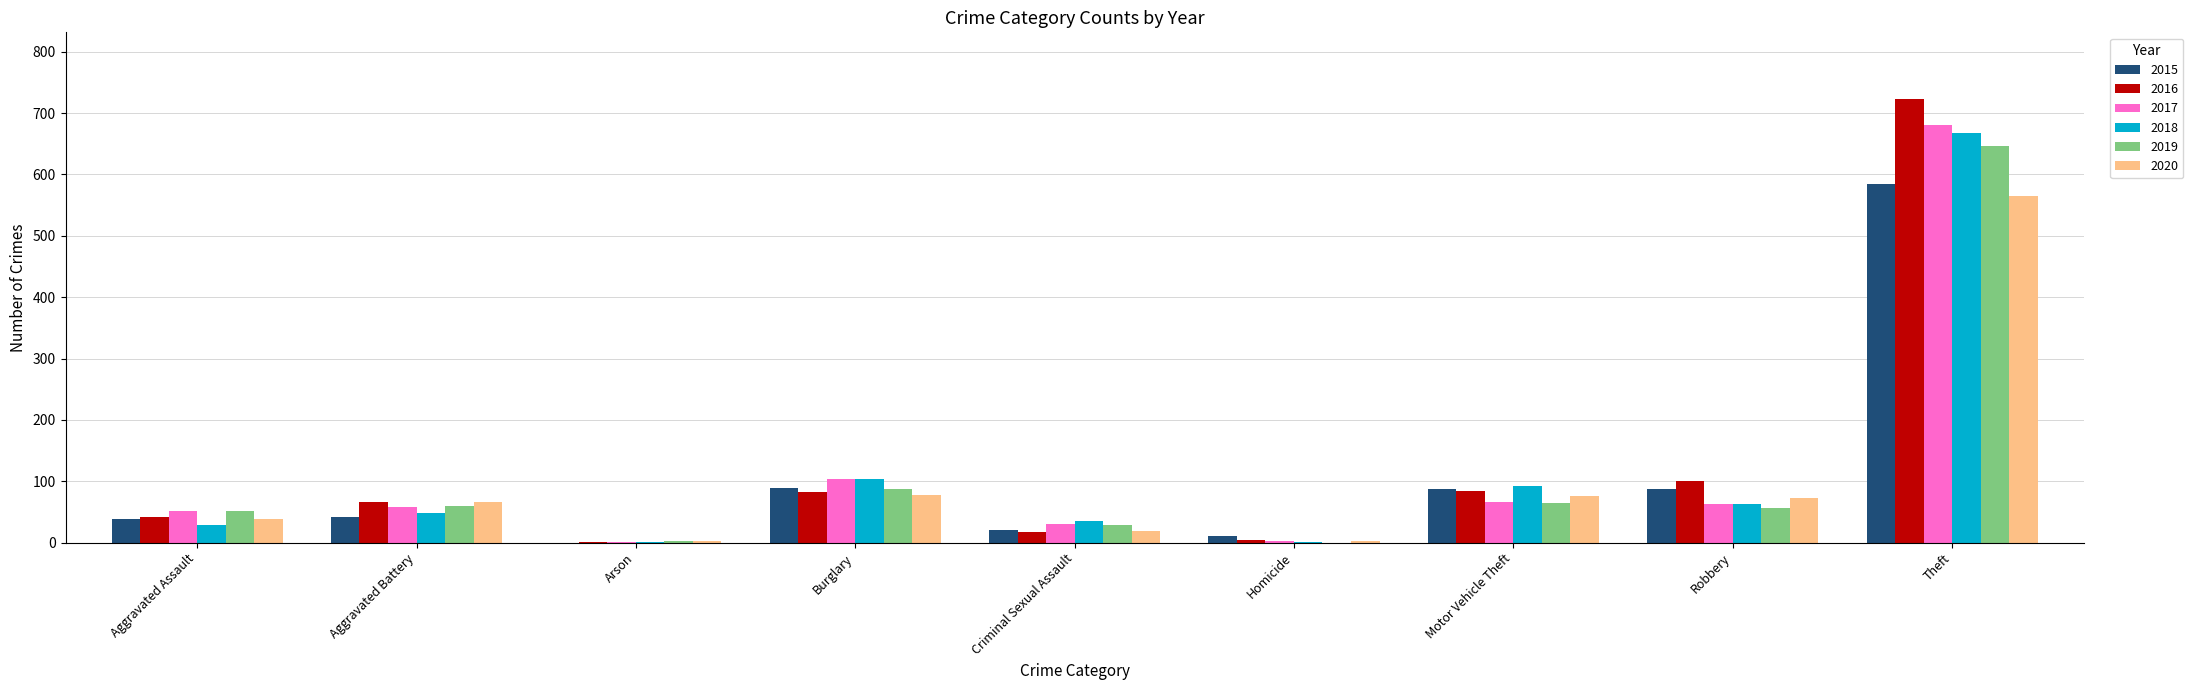

Are the bars horizontal?

No